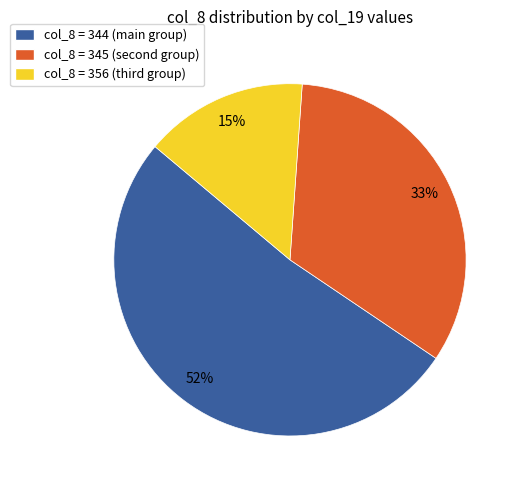

Rank the categories by value from lowest to highest.

col_8 = 356 (third group), col_8 = 345 (second group), col_8 = 344 (main group)